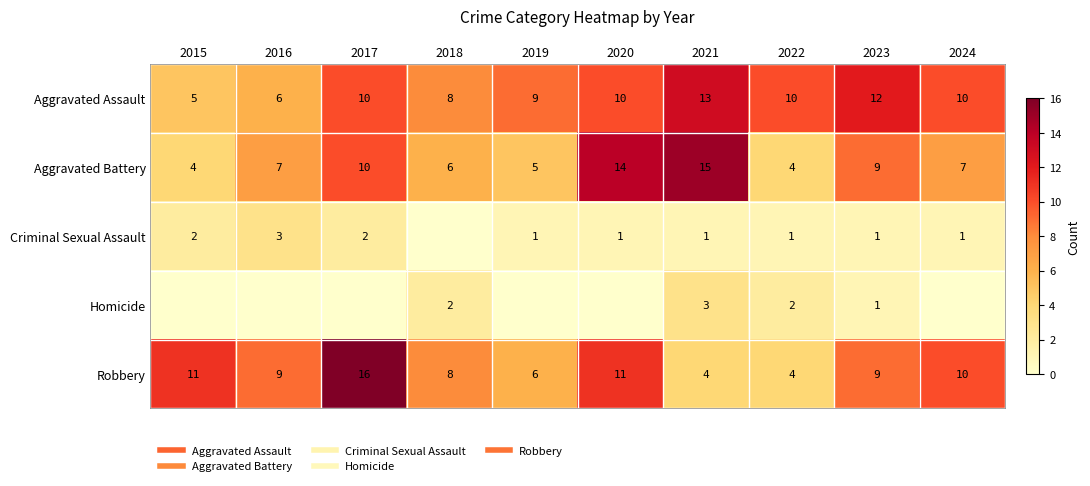

How many data points in Homicide are above 0?

4